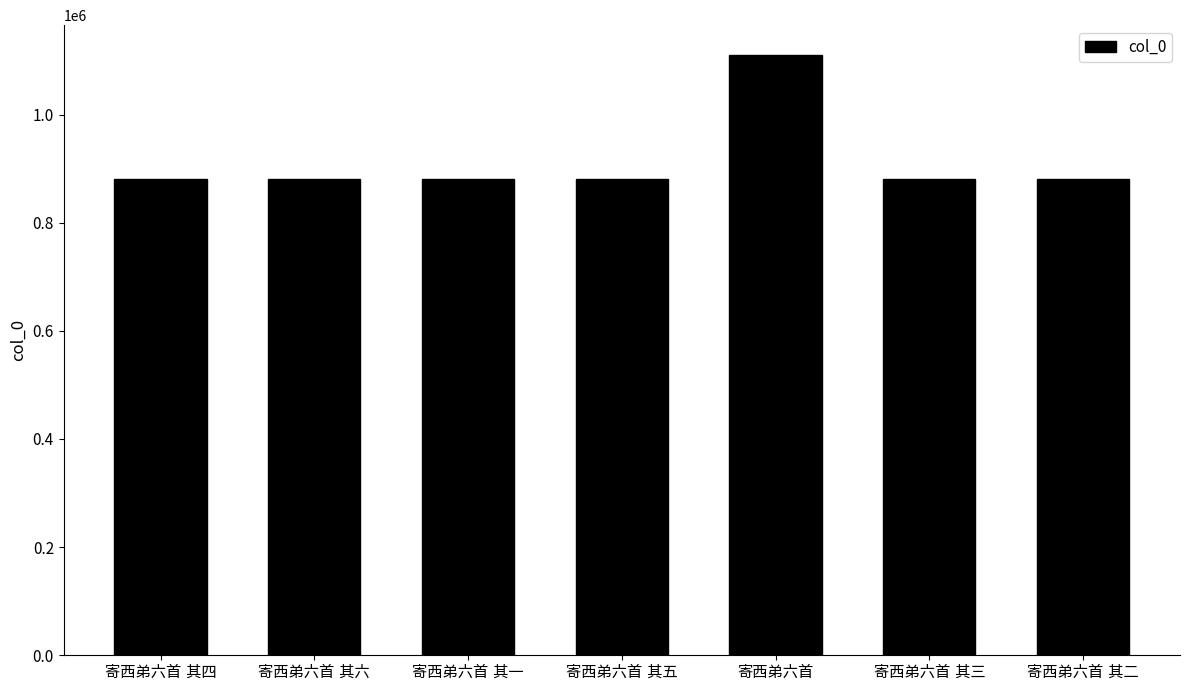

What is the difference between the maximum and second lowest values?

228963